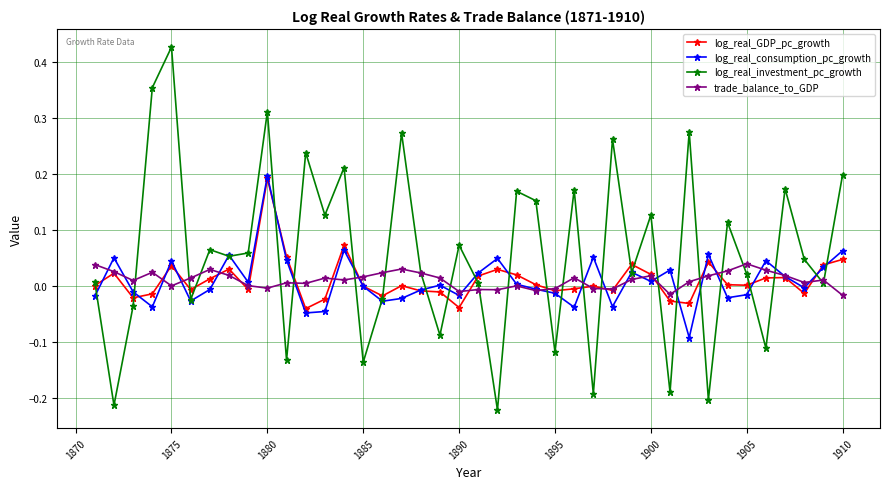

Which series has the largest range (max minus min)?

log_real_investment_pc_growth